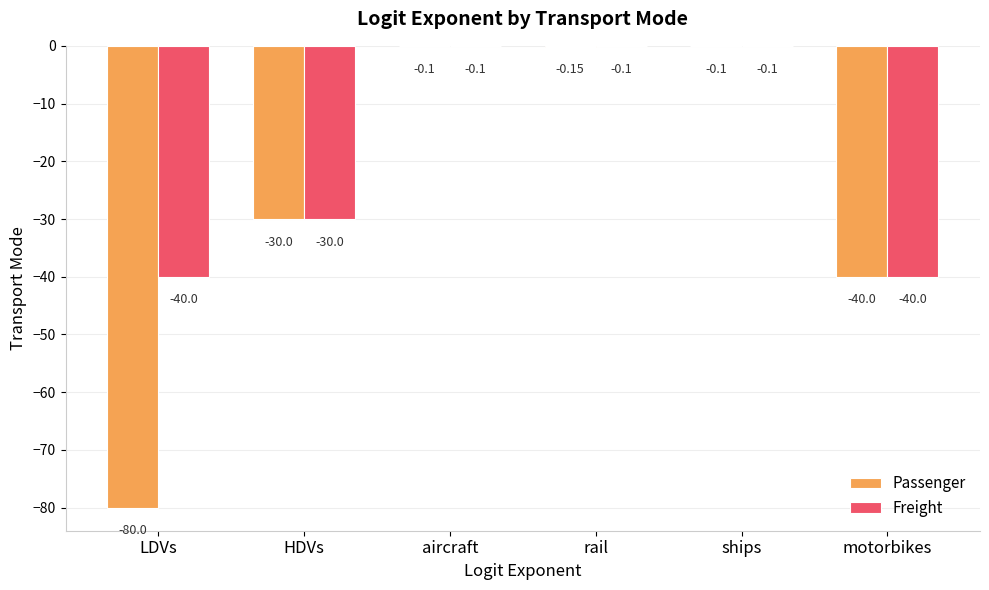

Count the number of categories in the chart.

6